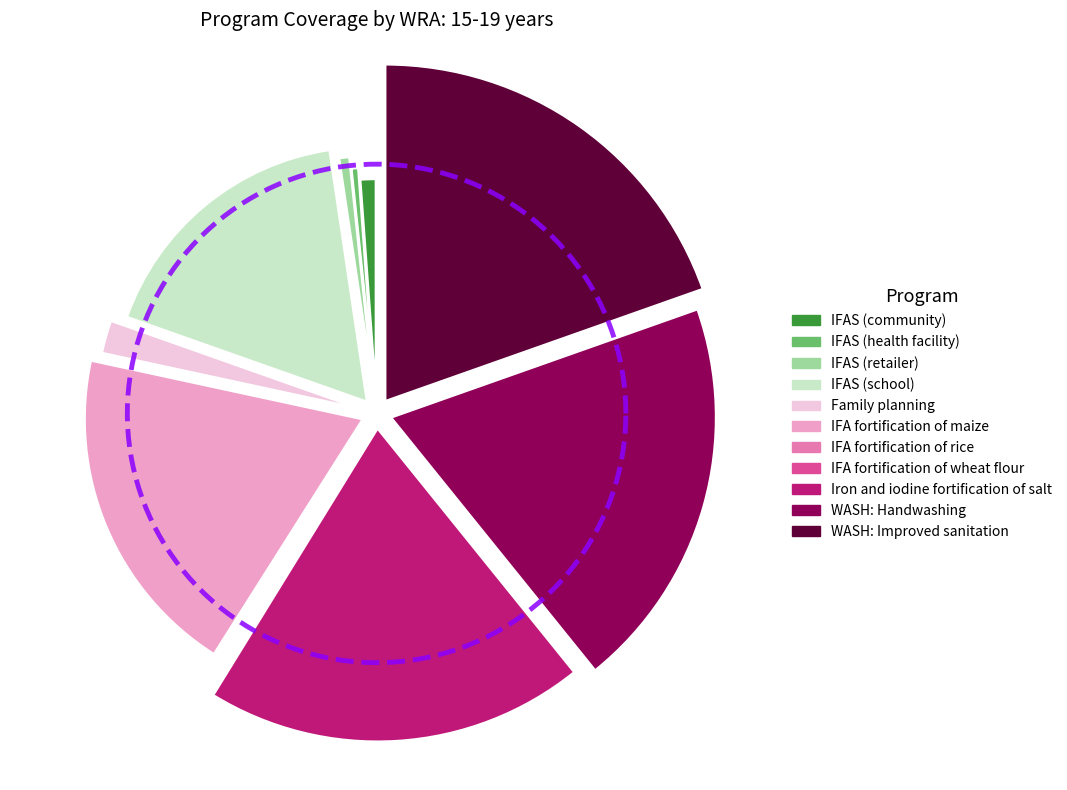

Does IFAS (school) account for over 50% of the chart?

No